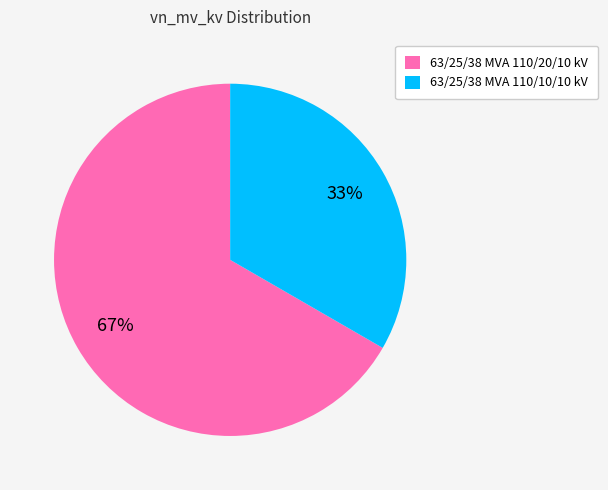

Combined, do 63/25/38 MVA 110/20/10 kV and 63/25/38 MVA 110/10/10 kV account for over 50%?

Yes